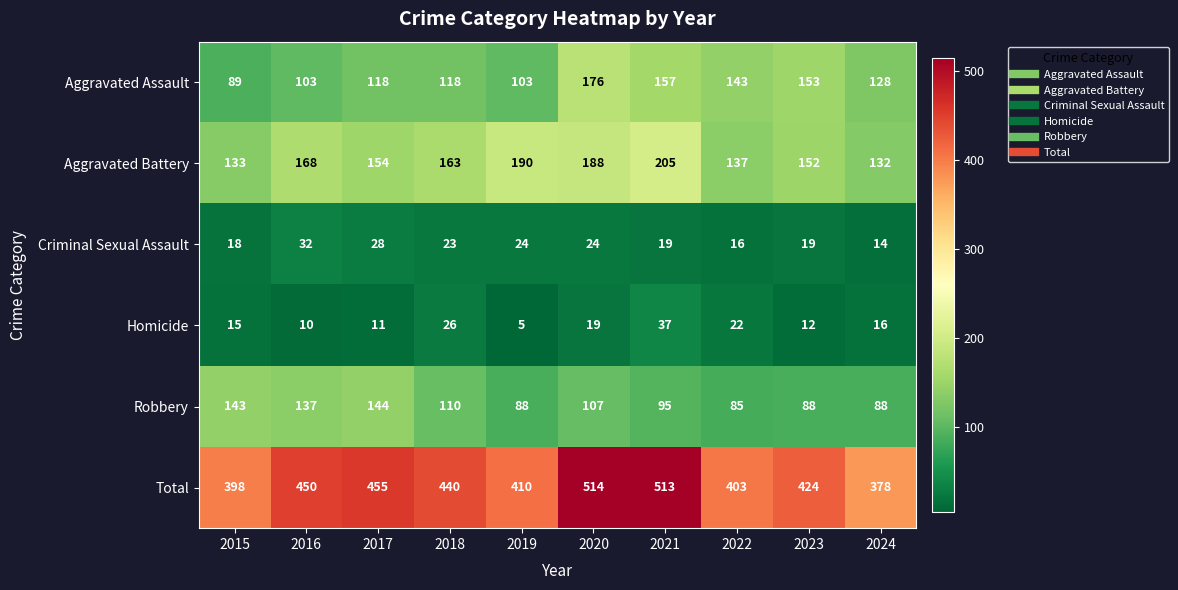

What is the difference between the maximum and minimum values in the Aggravated Battery series?

73